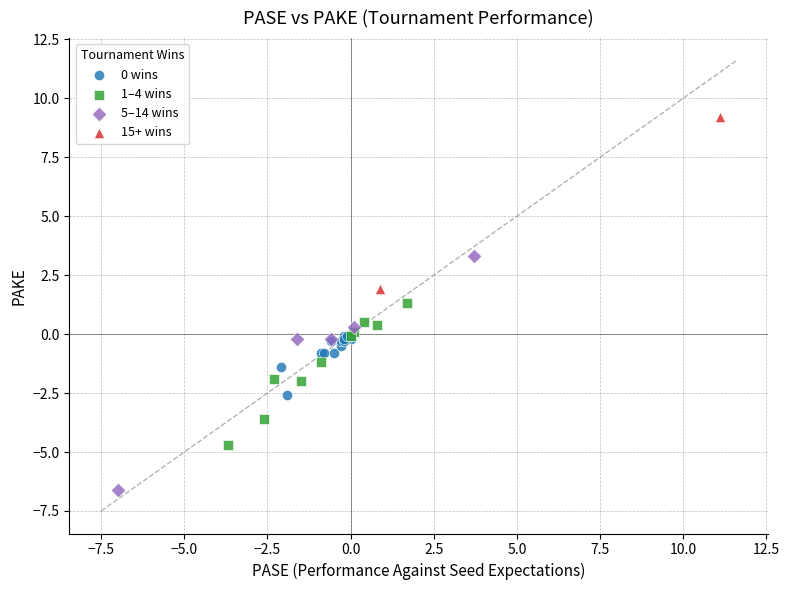

What are all the series names shown in the legend?

0 wins, 1–4 wins, 5–14 wins, 15+ wins